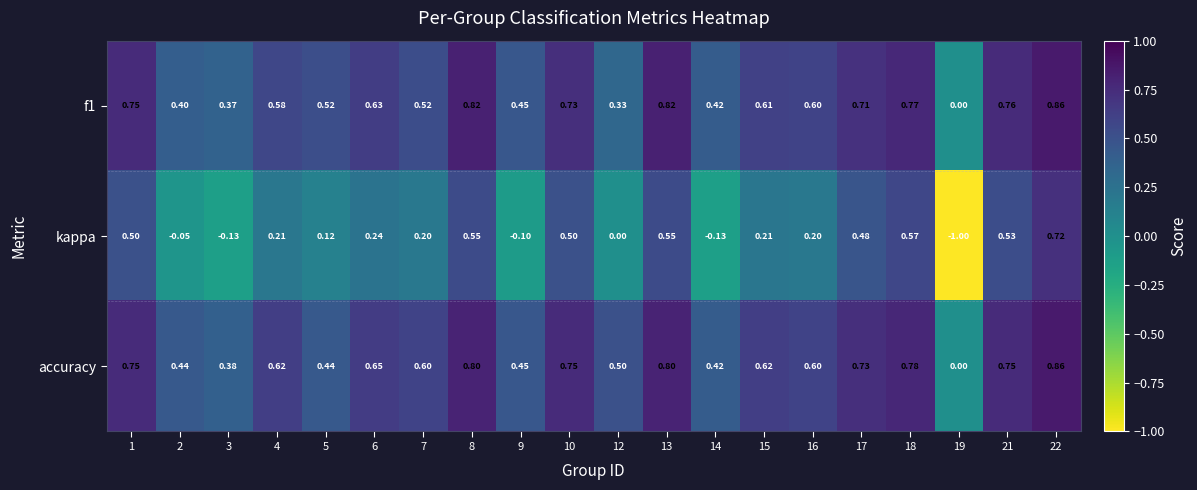

What is the spread (max minus min) of values at 15?

0.4